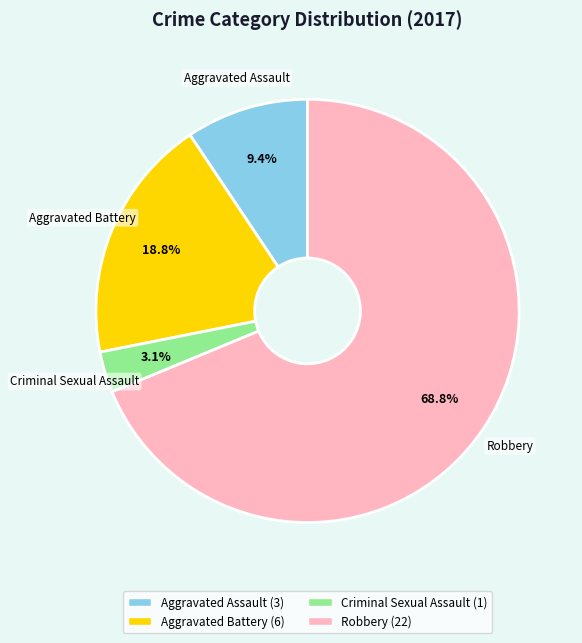

How many segments does this pie chart have?

4